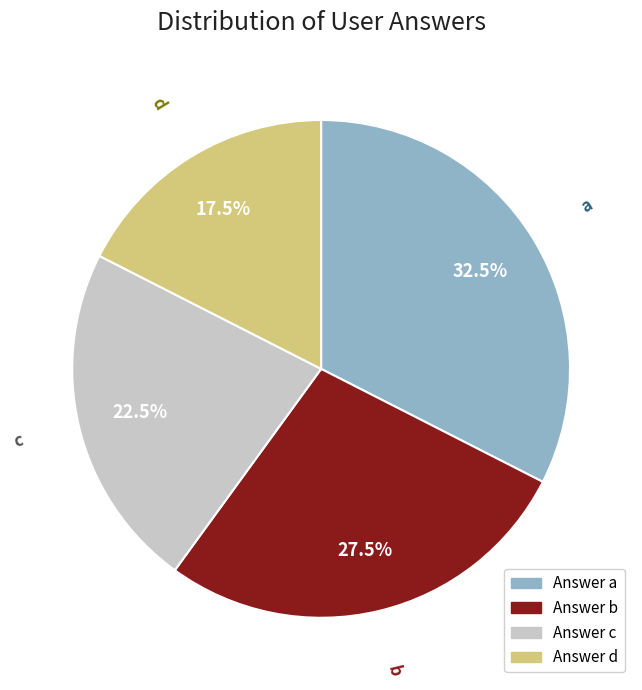

Does any single category account for the majority?

No